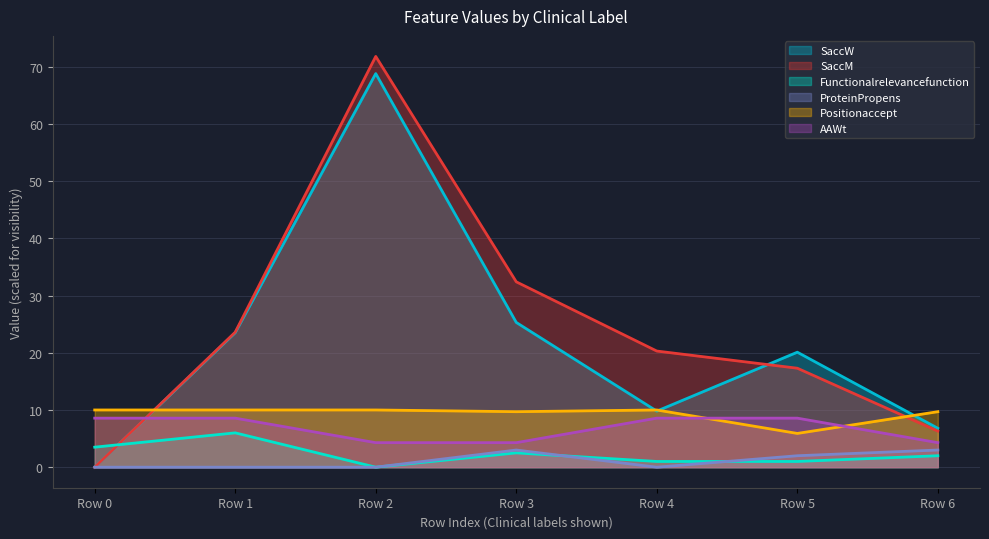

Which series ends up on top after the final intersection of SaccM and Positionaccept?

Positionaccept